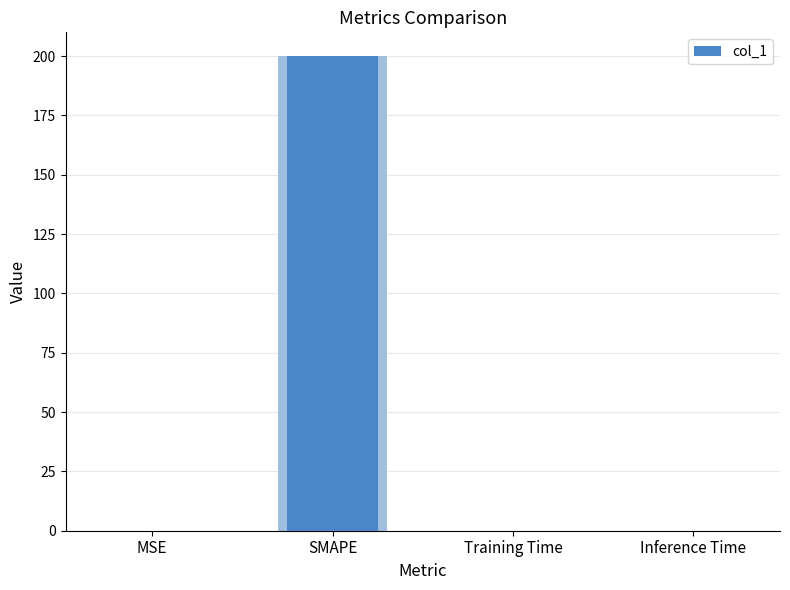

Reading right to left, what are all the values shown in this chart?

0.0	0.0	200.0	0.0